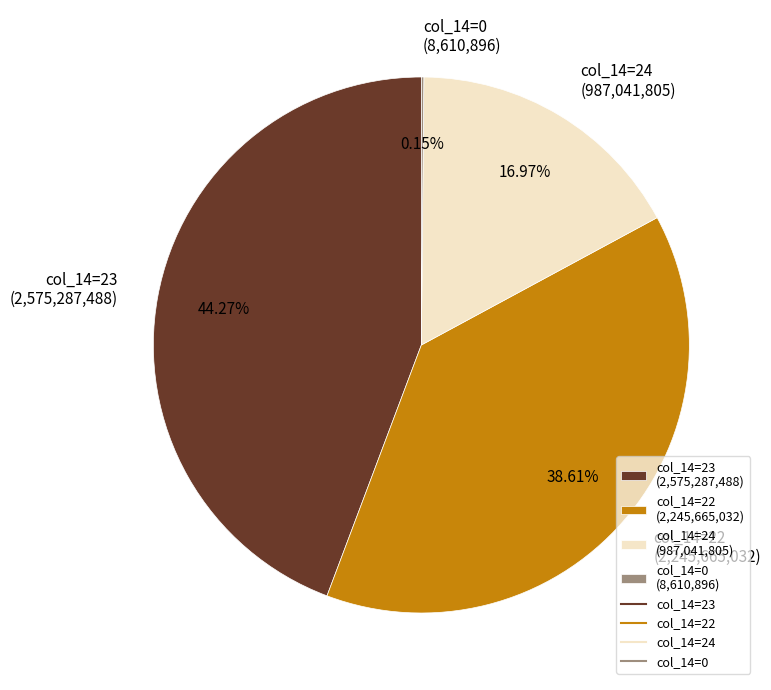

Combined, do col_14=23 (2,575,287,488) and col_14=24 (987,041,805) account for over 50%?

Yes